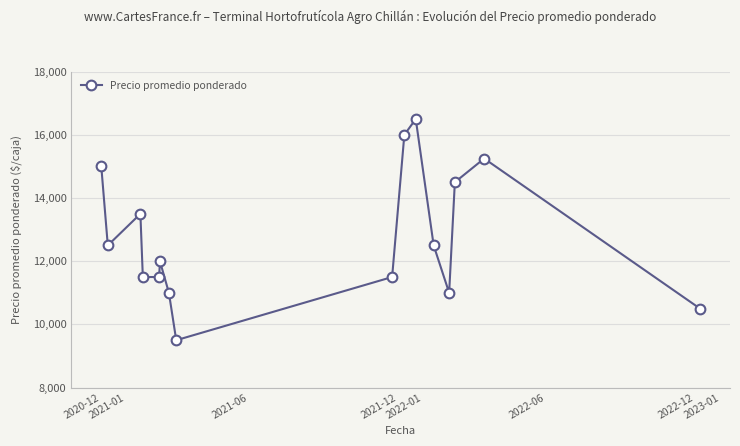

What is the difference between the second highest and minimum values?

6500